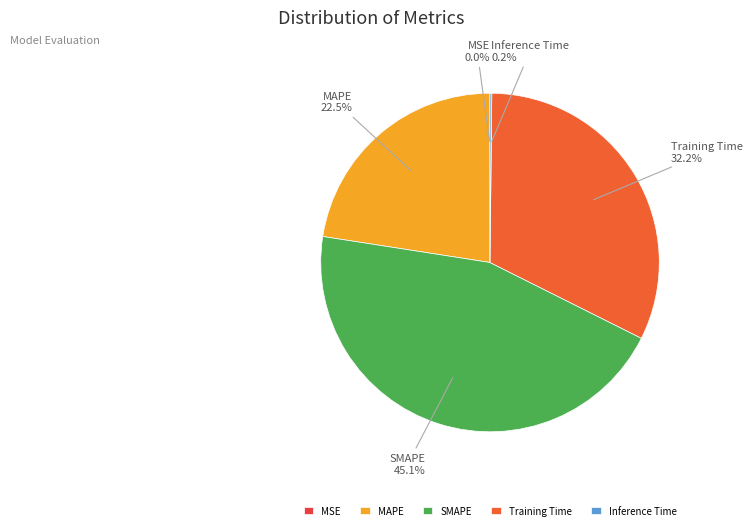

Is there a majority slice in this chart?

No